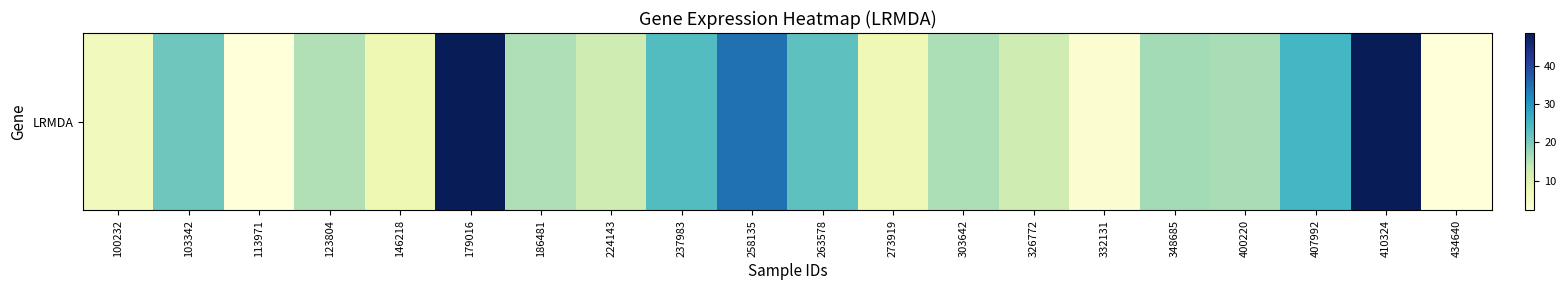

Reading right to left, list all the values displayed in this chart.

434640=2.3	410324=48.4	407992=25.0	400220=16.3	348685=16.7	332131=3.5	326772=12.6	303642=16.0	273919=7.5	263578=22.5	258135=34.7	237983=23.6	224143=12.6	186481=15.8	179016=48.5	146218=7.9	123804=15.5	113971=2.4	103342=21.1	100232=6.6